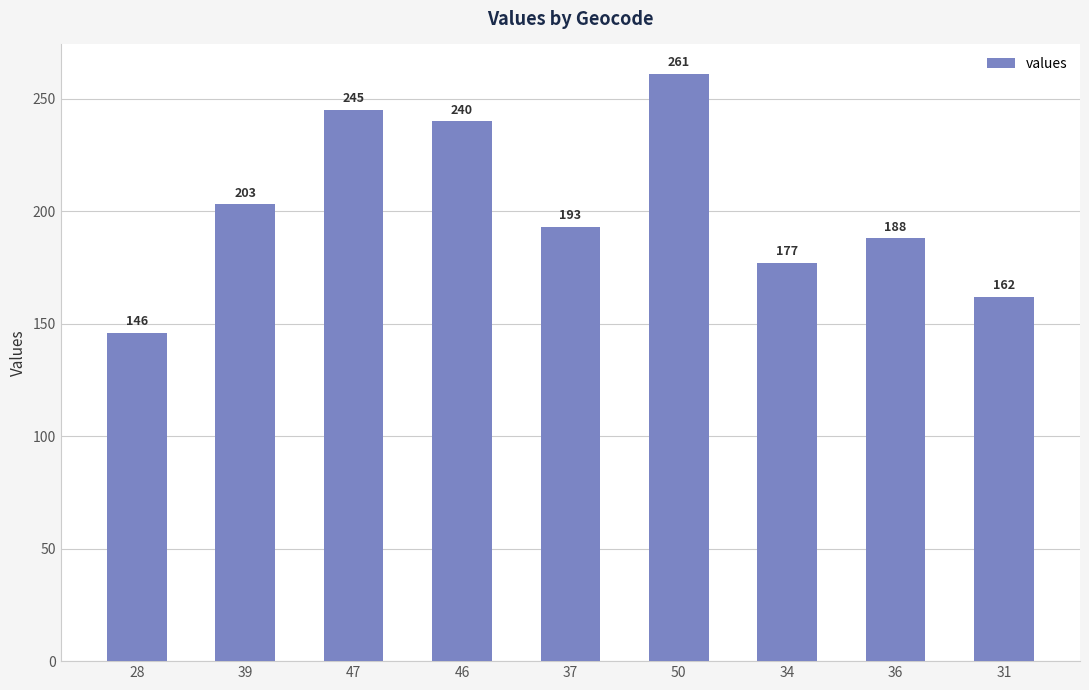

True or false: the data shows 193 at 37.

True